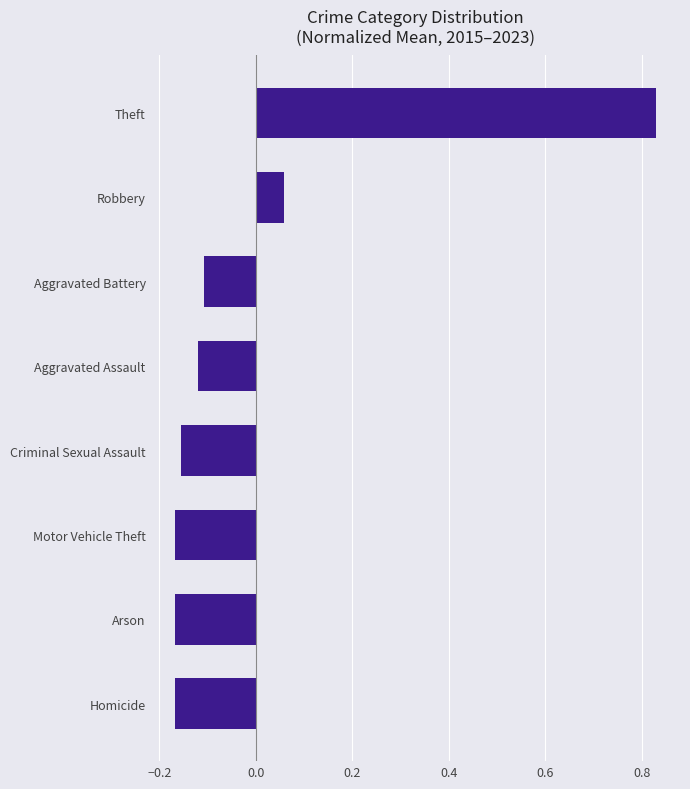

Which category has the highest value across all series?

Theft